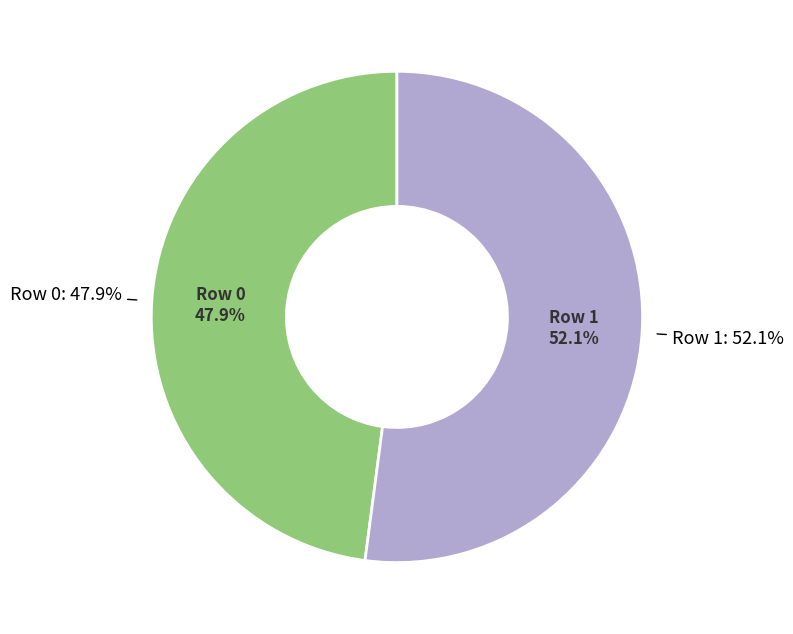

Rank the categories by value from lowest to highest.

0, 1